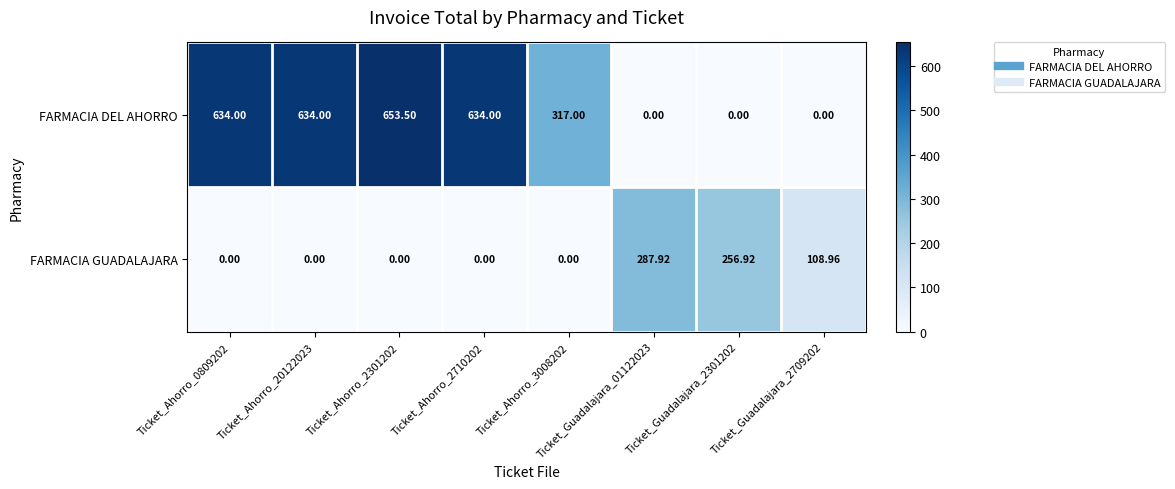

Which series has the largest range (max minus min)?

FARMACIA DEL AHORRO